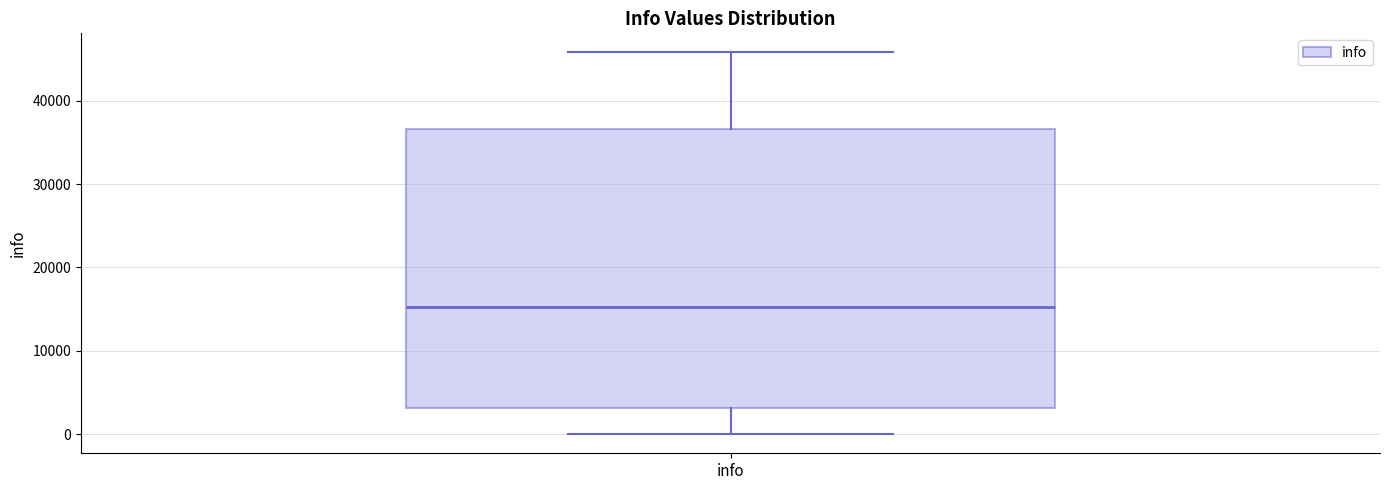

Read this box plot against the y-axis: the position of the median line, the range covered by the box, and the ends of both whiskers. The values are not printed on the chart, so give them approximately, as read against the axis.

median 15000, box 3000 to 37000, whiskers 0 to 46000